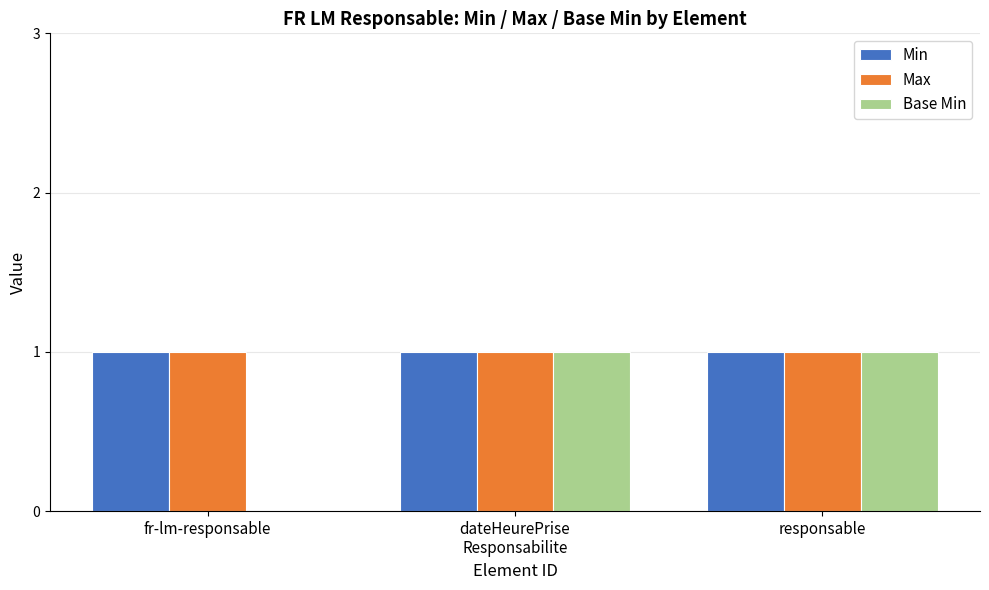

Is it true that Base Min equals 1 at dateHeurePrise
Responsabilite?

True